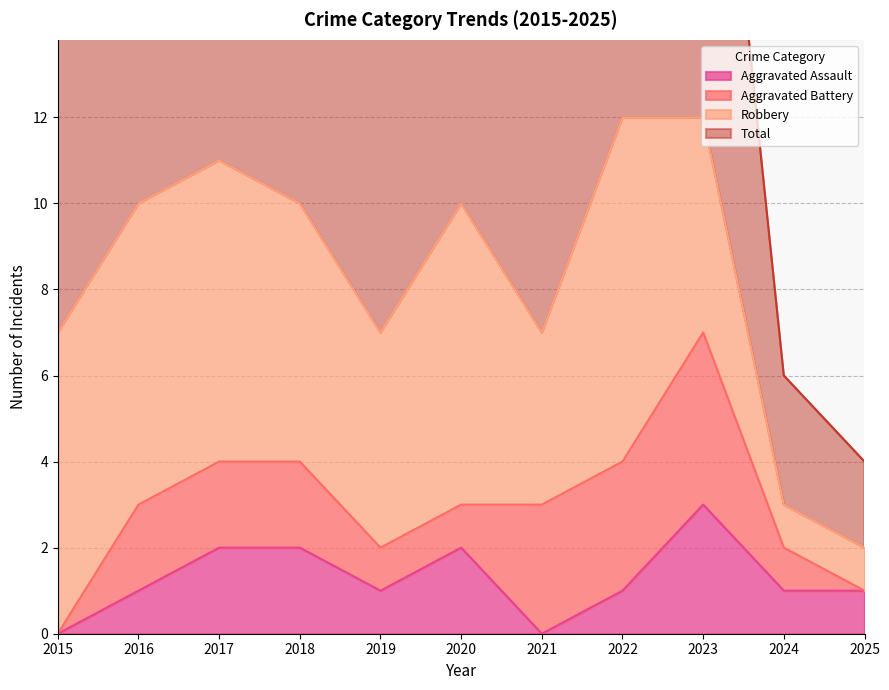

Which series has the largest range (max minus min)?

Total